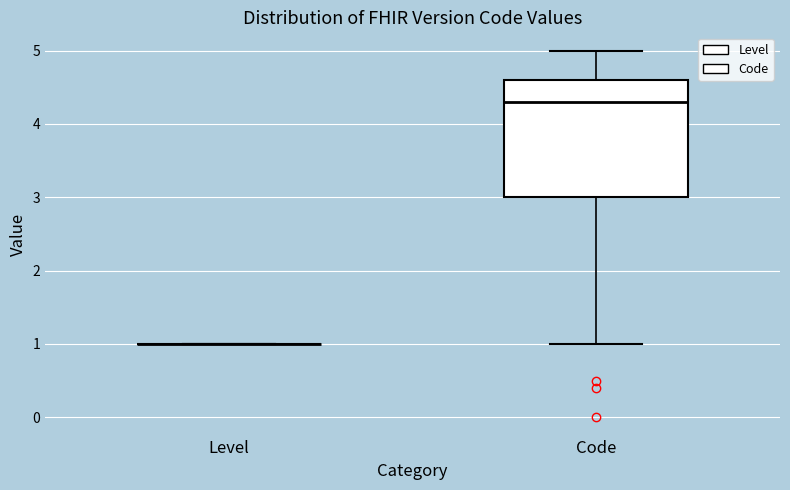

Reading left to right, read every box against the y-axis: the position of its median line, the range the box covers, and the ends of its whiskers. The values are not printed on the chart, so give them approximately, as read against the axis.

Level: box collapsed to a line at 1.0, whiskers 1.0 to 1.0
Code: median 4.3, box 3.0 to 4.6, whiskers 1.0 to 5.0